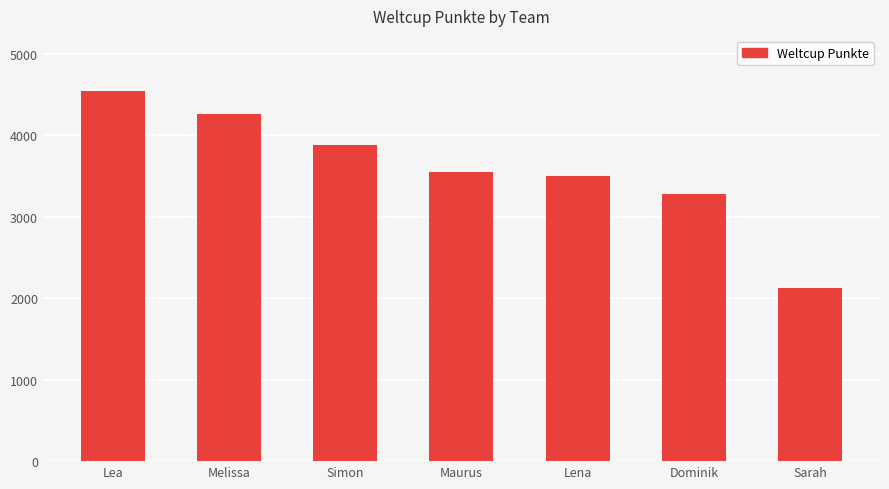

Rank the categories by value from highest to lowest.

Lea, Melissa, Simon, Maurus, Lena, Dominik, Sarah